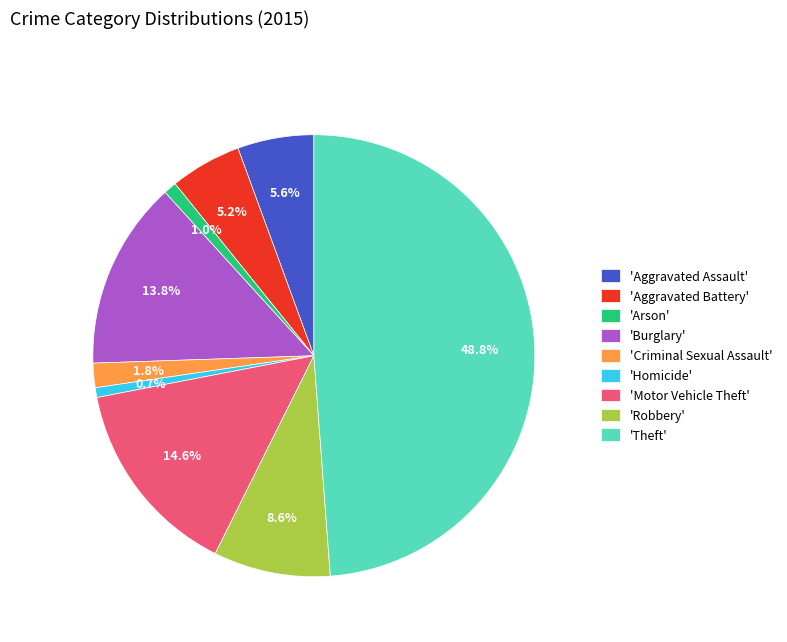

Is the sum of 'Arson' and 'Robbery' greater than half?

No